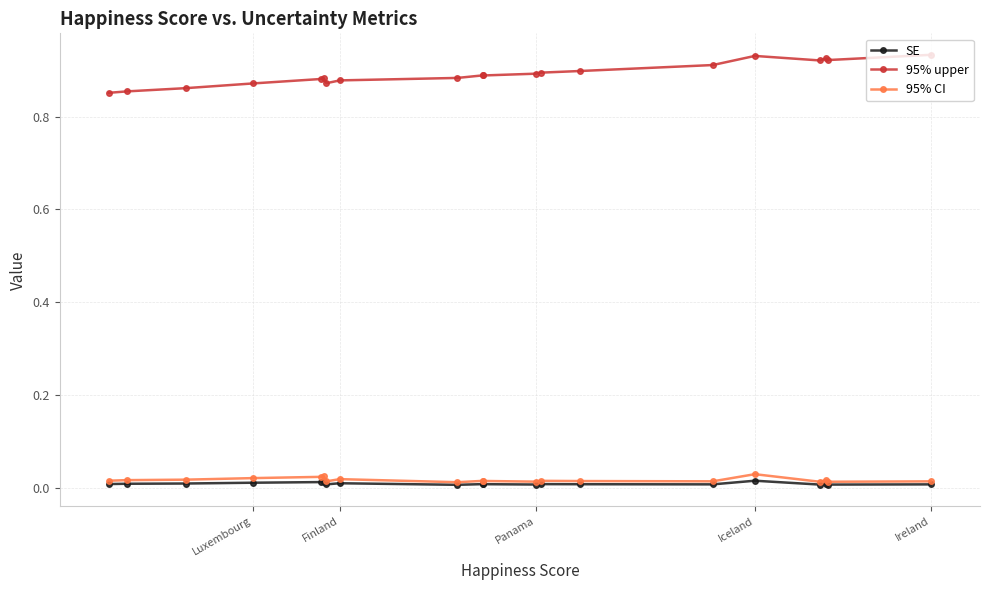

True or false: 95% upper and SE cross at least once.

False